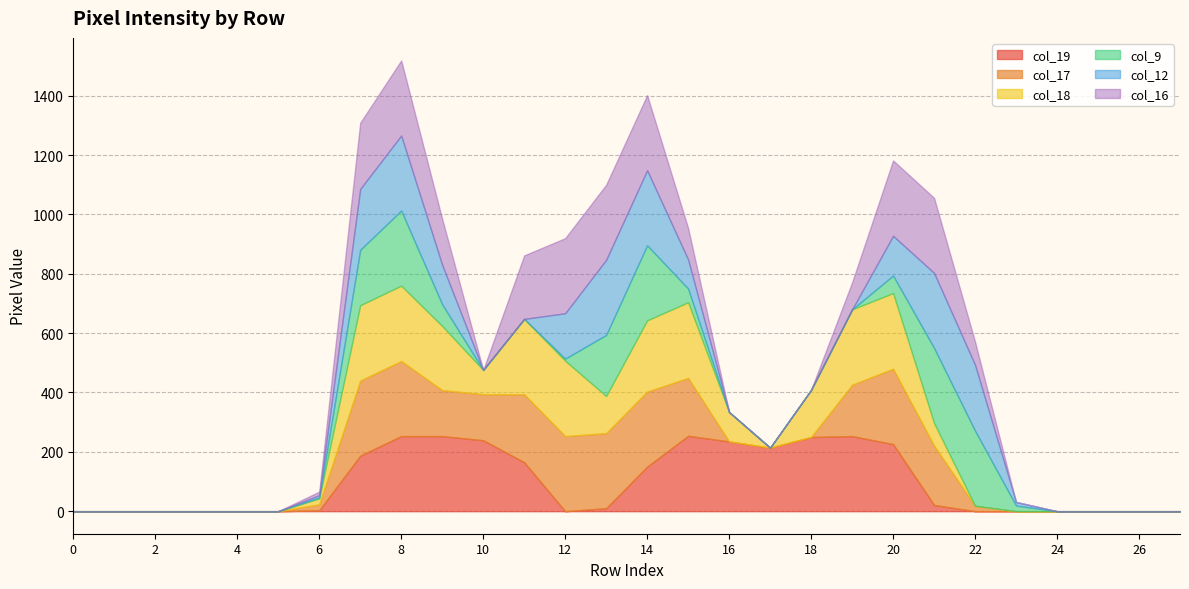

Which series has the widest spread of values?

col_18